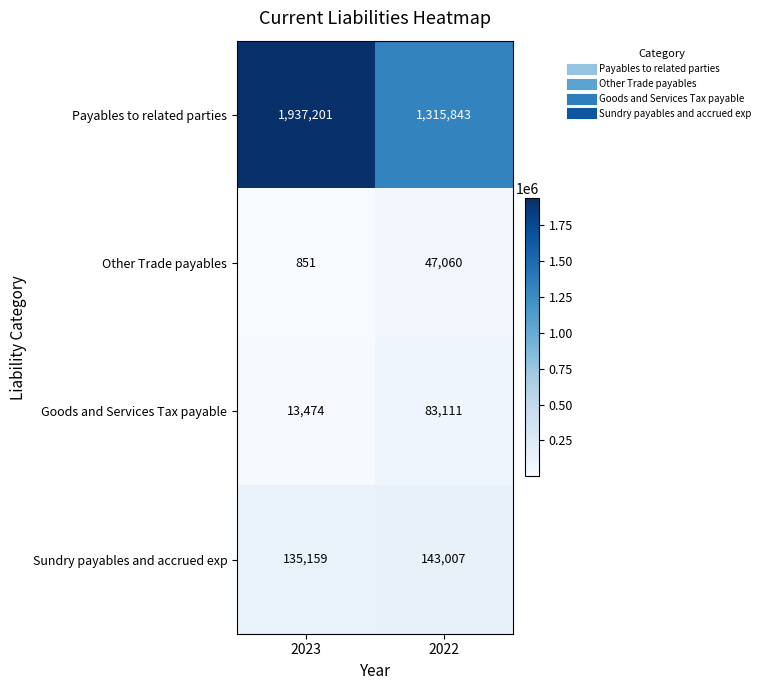

Reading left to right, list all the values displayed in this chart.

Payables to related parties: 1937201	1315843
Other Trade payables: 851	47060
Goods and Services Tax payable: 13474	83111
Sundry payables and accrued exp: 135159	143007